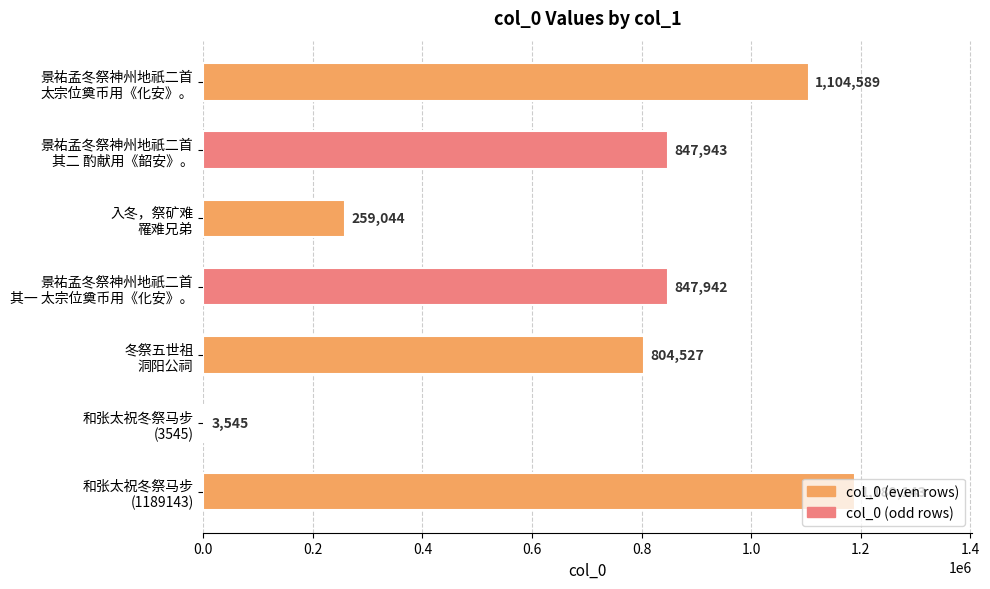

What is the sum of all values?

5056733